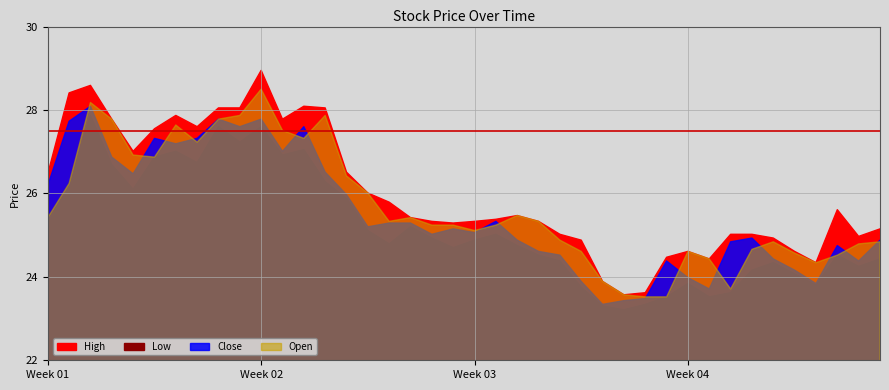

True or false: Open and High intersect in this chart.

False